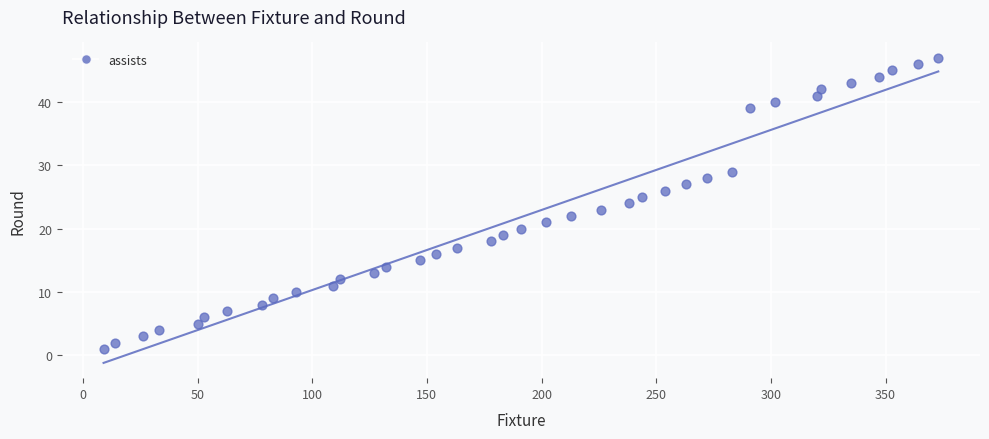

Count the number of points in this scatter plot.

38